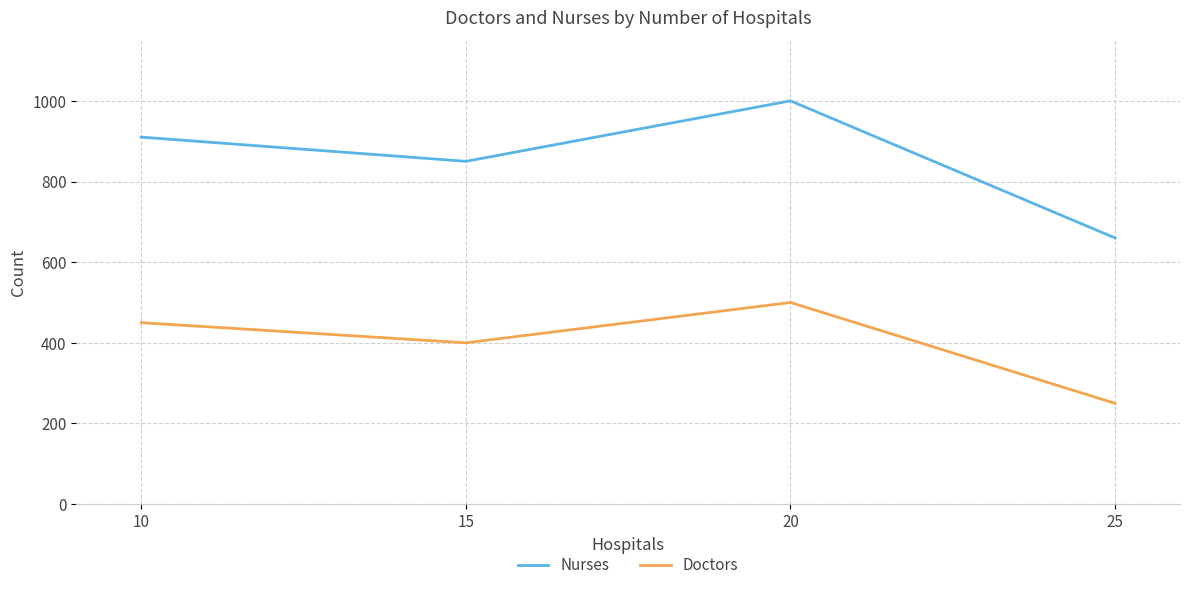

At how many categories does at least one series exceed 338?

4